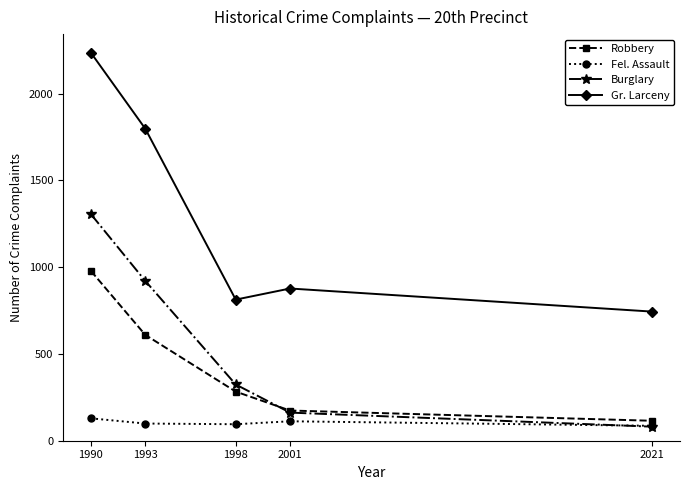

True or false: Robbery and Fel. Assault intersect in this chart.

False